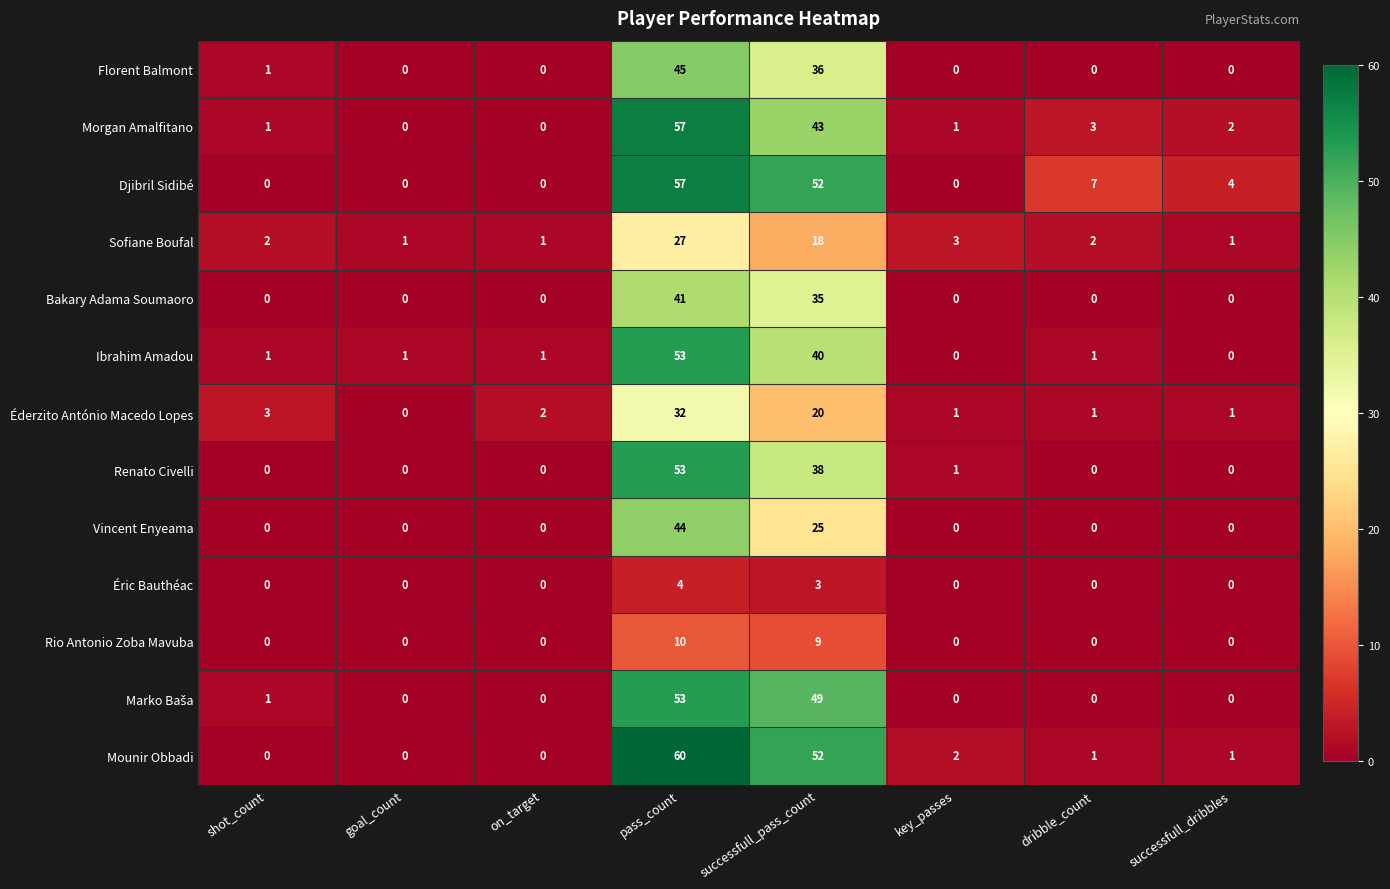

Where does the Djibril Sidibé series first go above 4?

pass_count